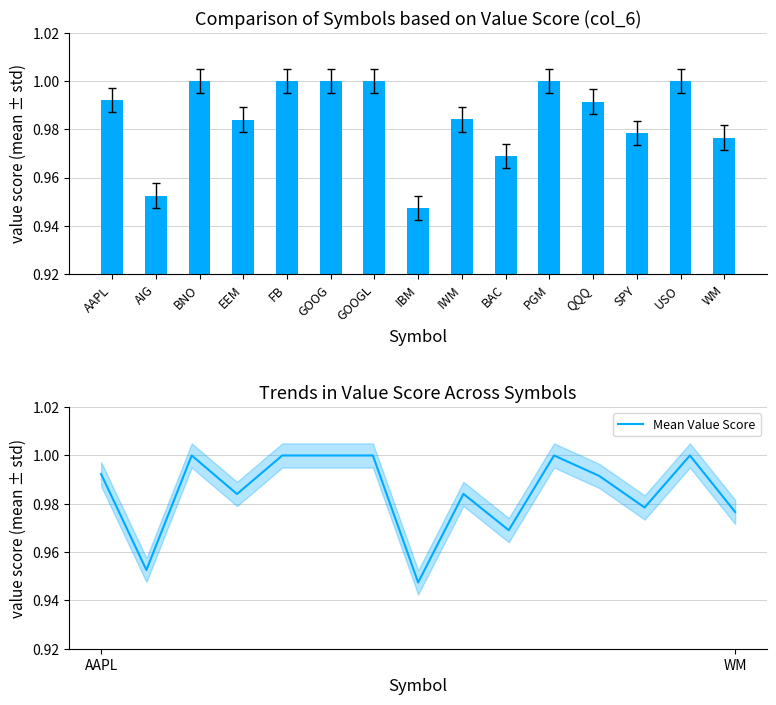

The value at GOOG is 0.3. True or false?

False